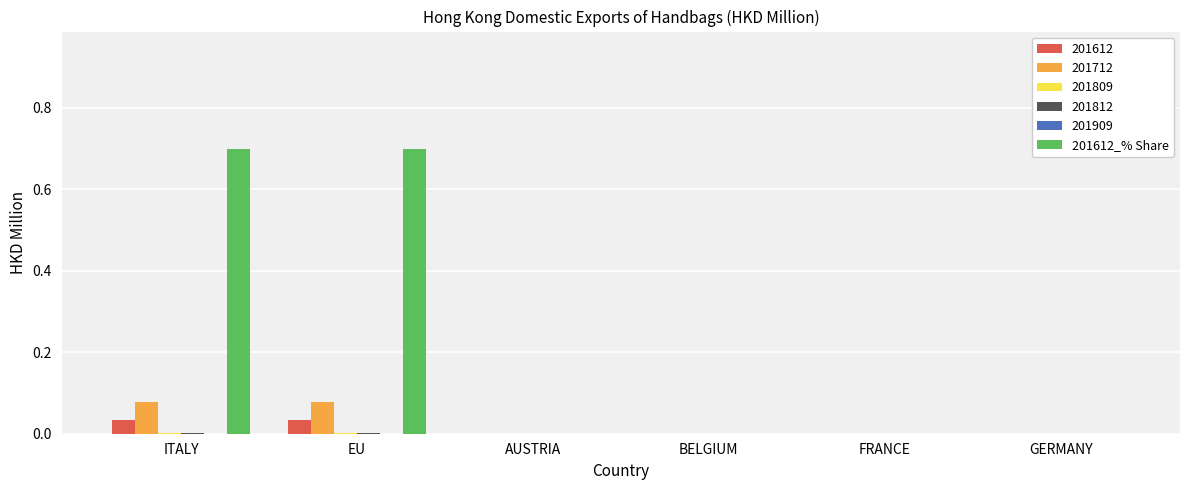

Is it true that 201612_% Share equals 0.0 at BELGIUM?

True